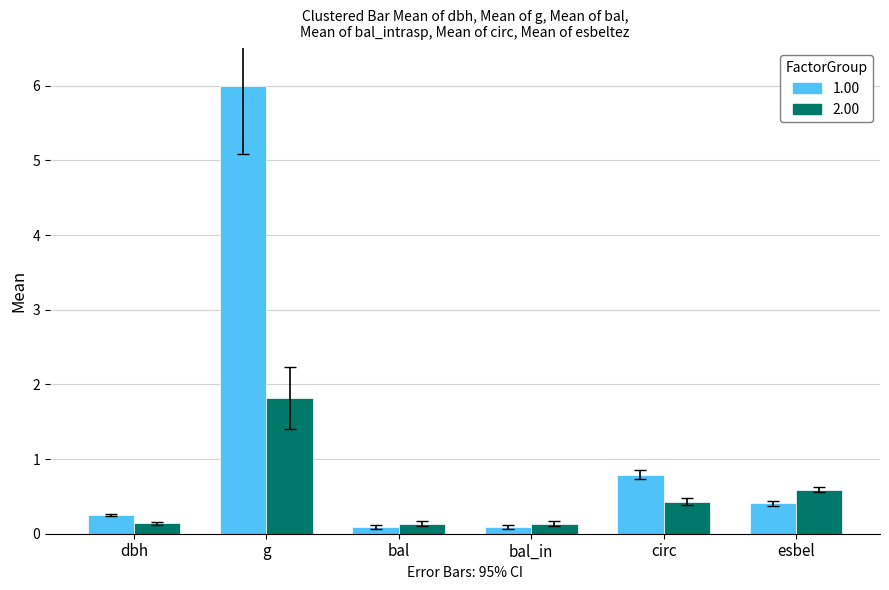

What is the difference between the highest and lowest values at g?

4.2